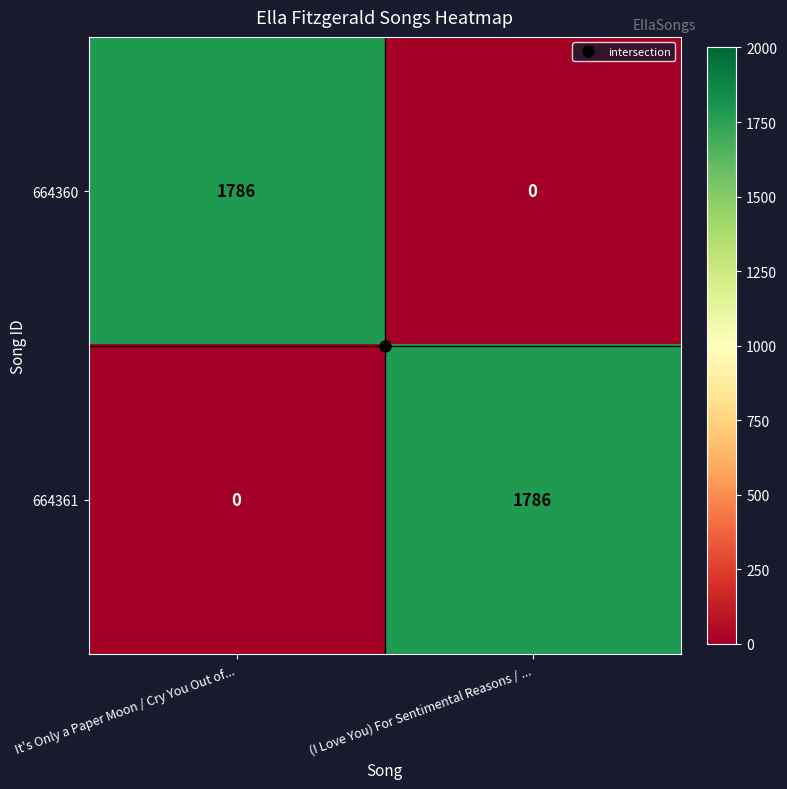

What is the difference between the highest and lowest values at (I Love You) For Sentimental Reasons / ...?

1786